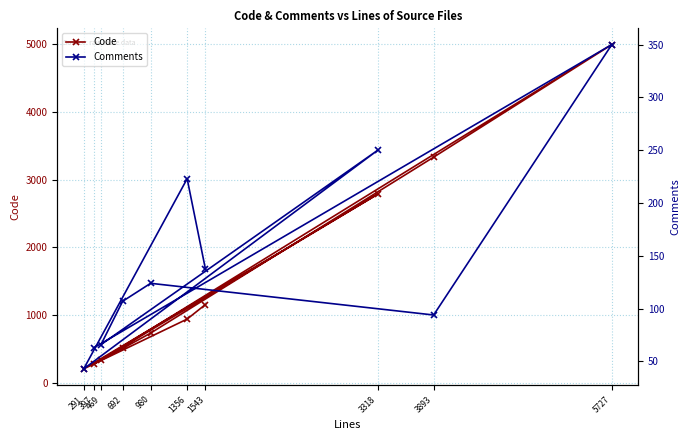

What is the lowest value of the Comments series?

43